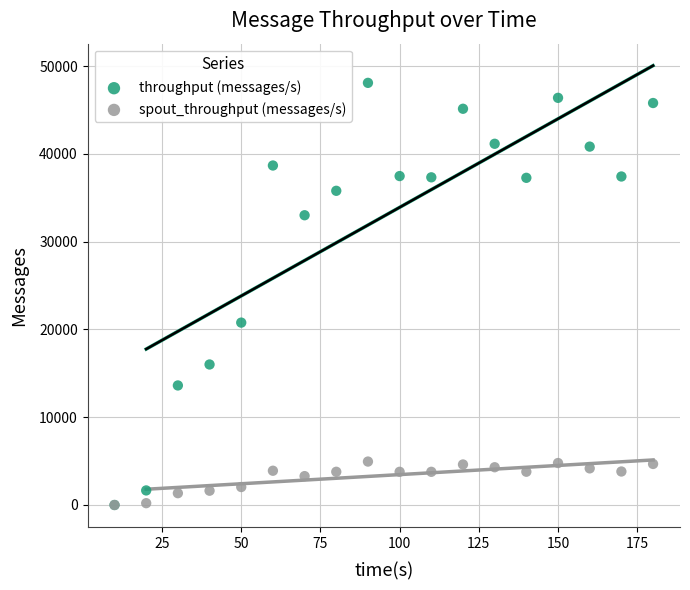

Across all series, what Y value is closest to 24042?

20775